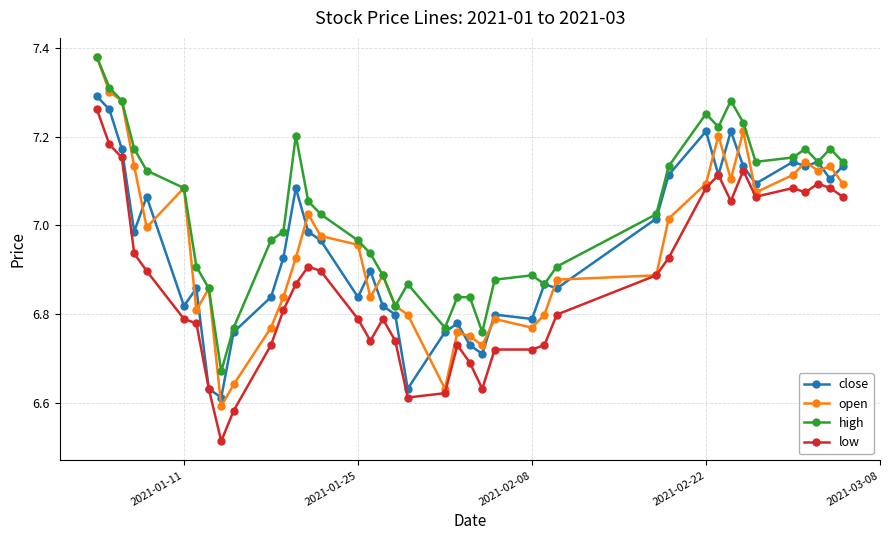

How many interior local peaks does the open series have?

10